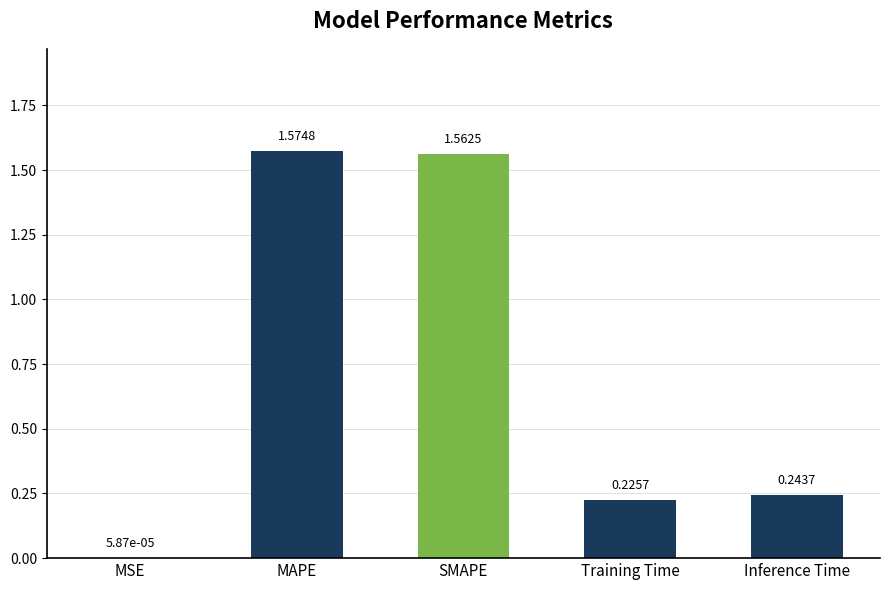

What is the average value?

0.7